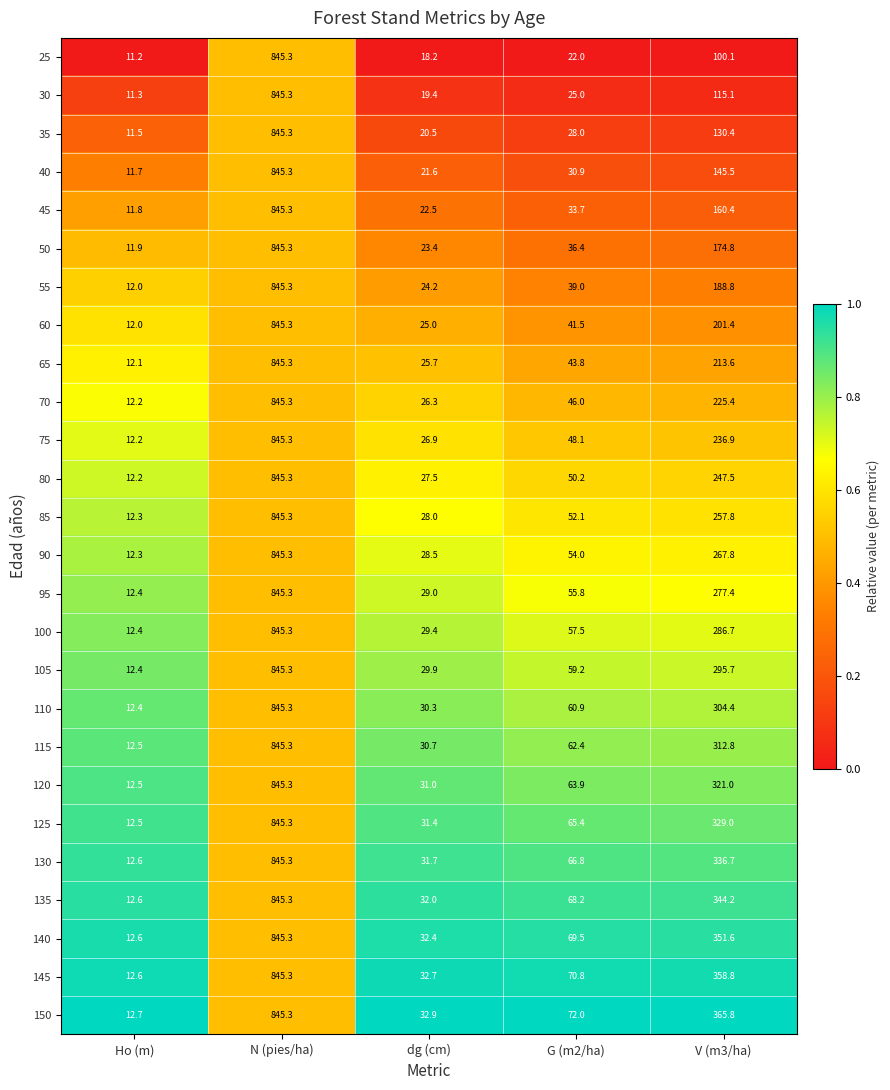

Which category has the highest value across all series?

N (pies/ha)